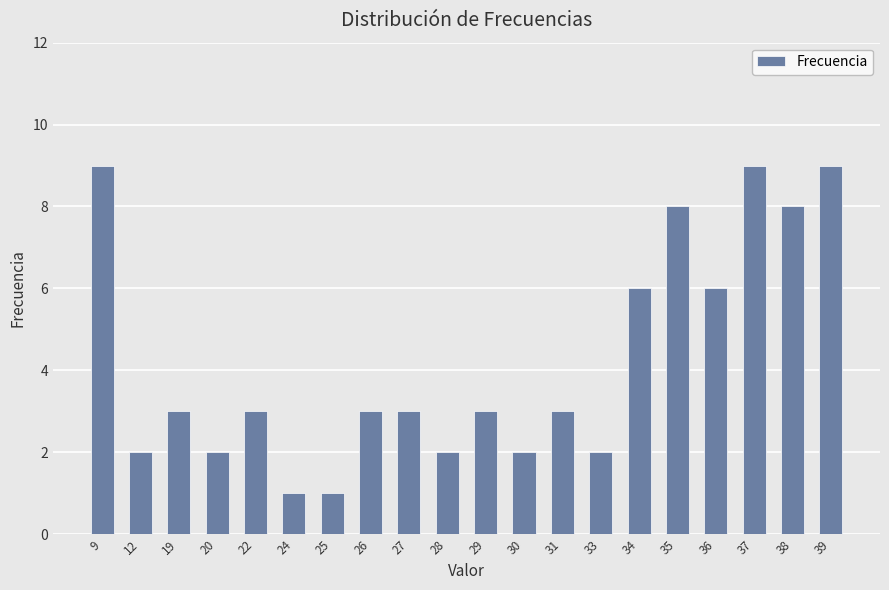

True or false: the data shows 1 at 20.

False